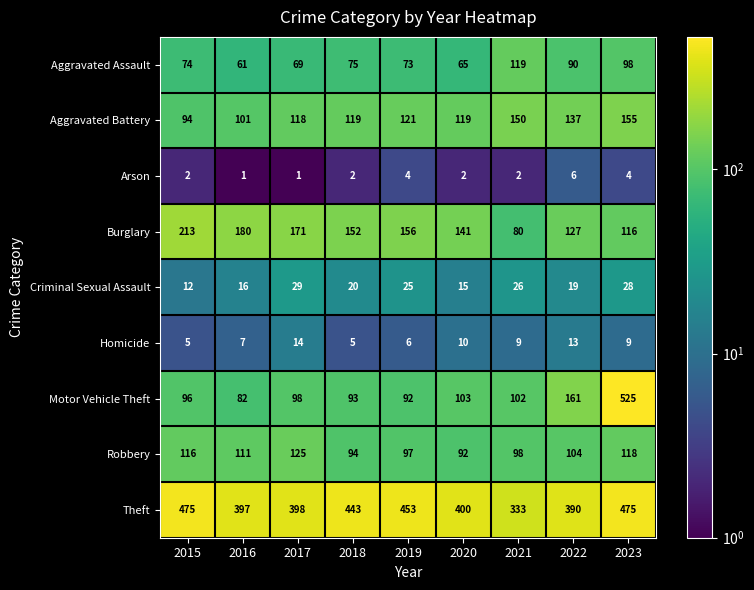

Is it true that Homicide equals 6 at 2019?

True